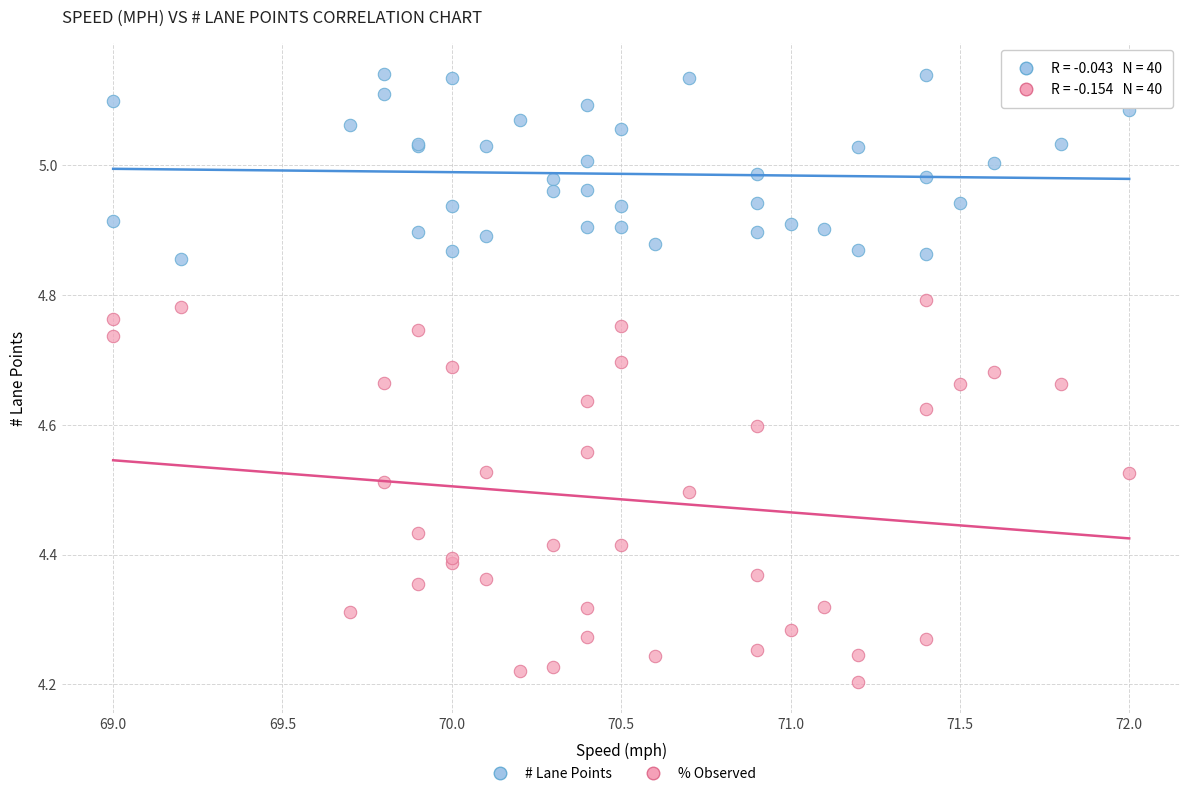

Which series contains the highest Y value?

# Lane Points